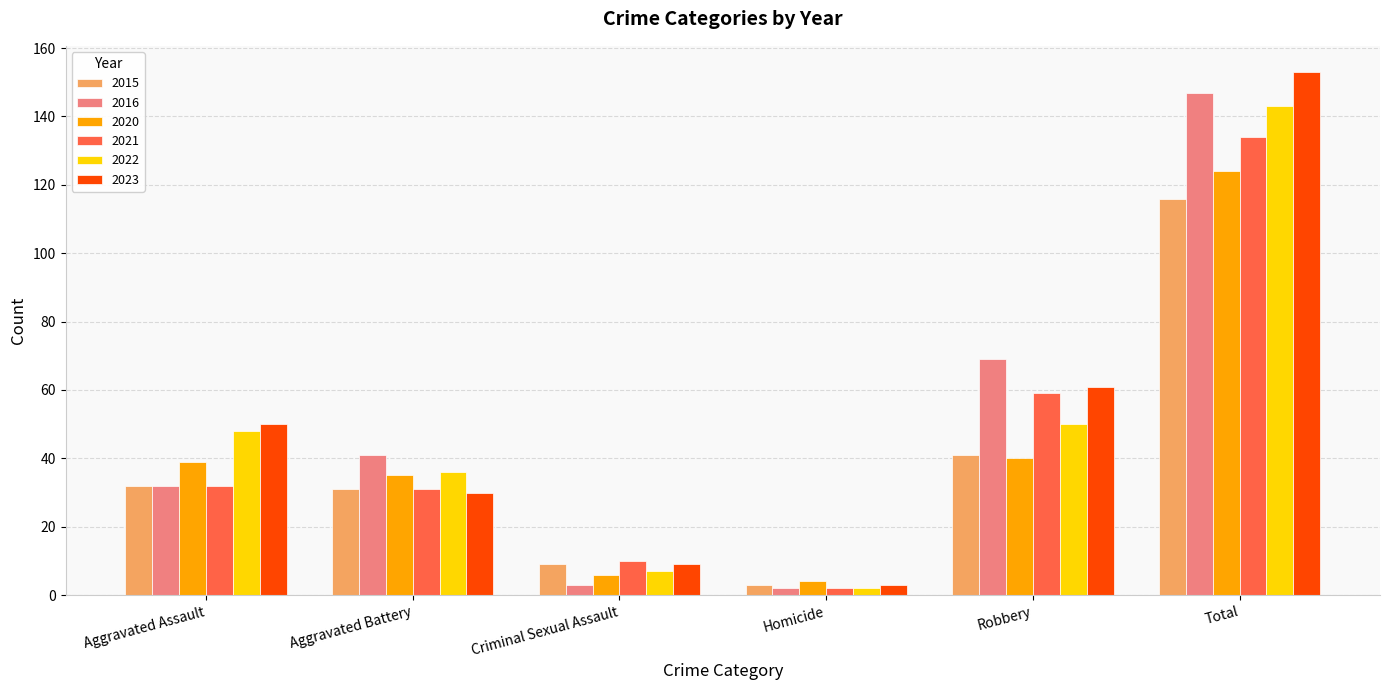

What is the label of the 5th bar from the left?

Robbery